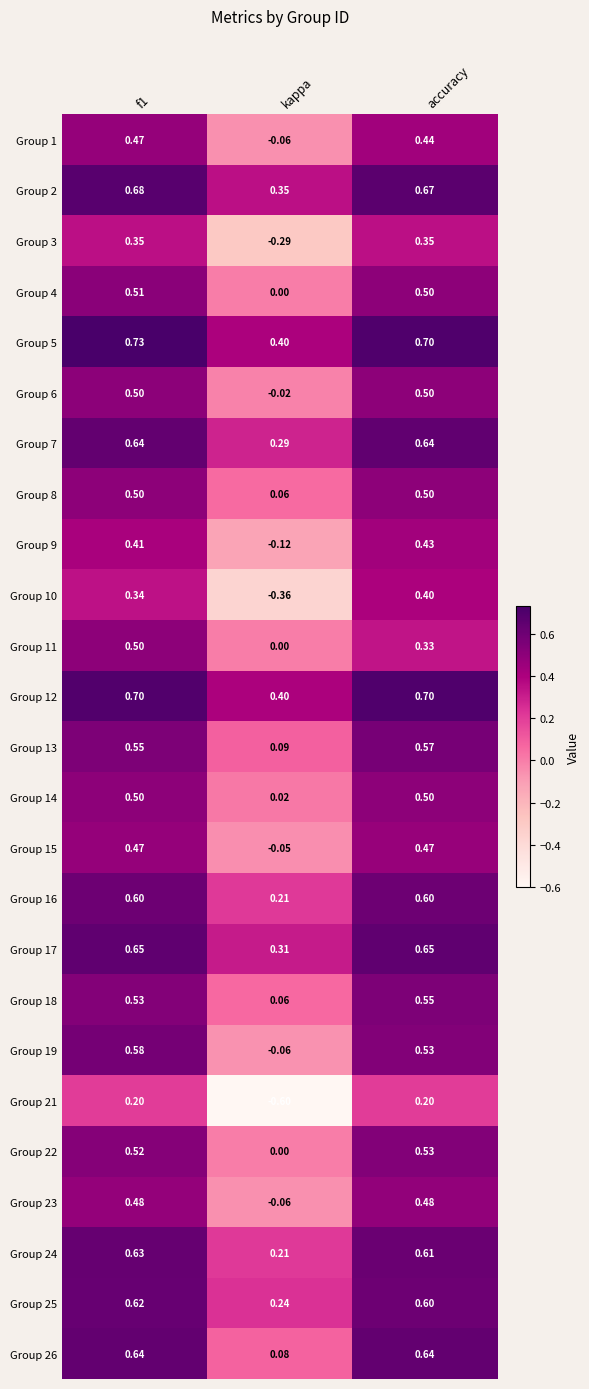

Is the value of Group 24 at accuracy greater than the value of Group 25 at f1?

No